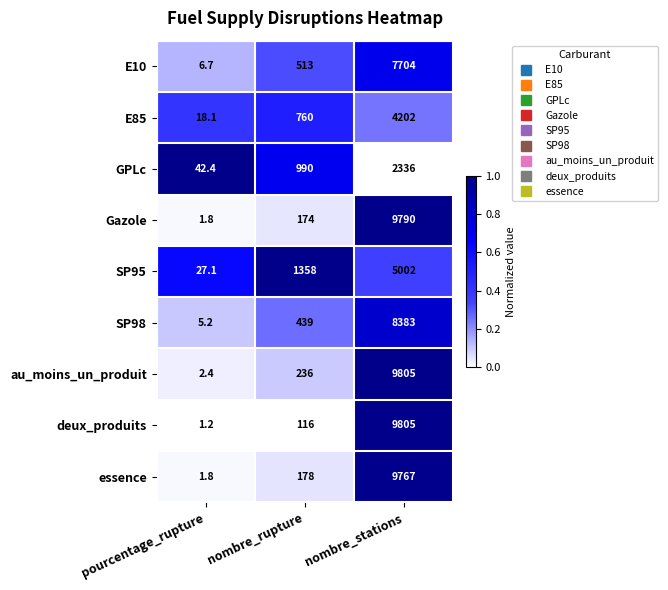

Count the number of categories in the chart.

3